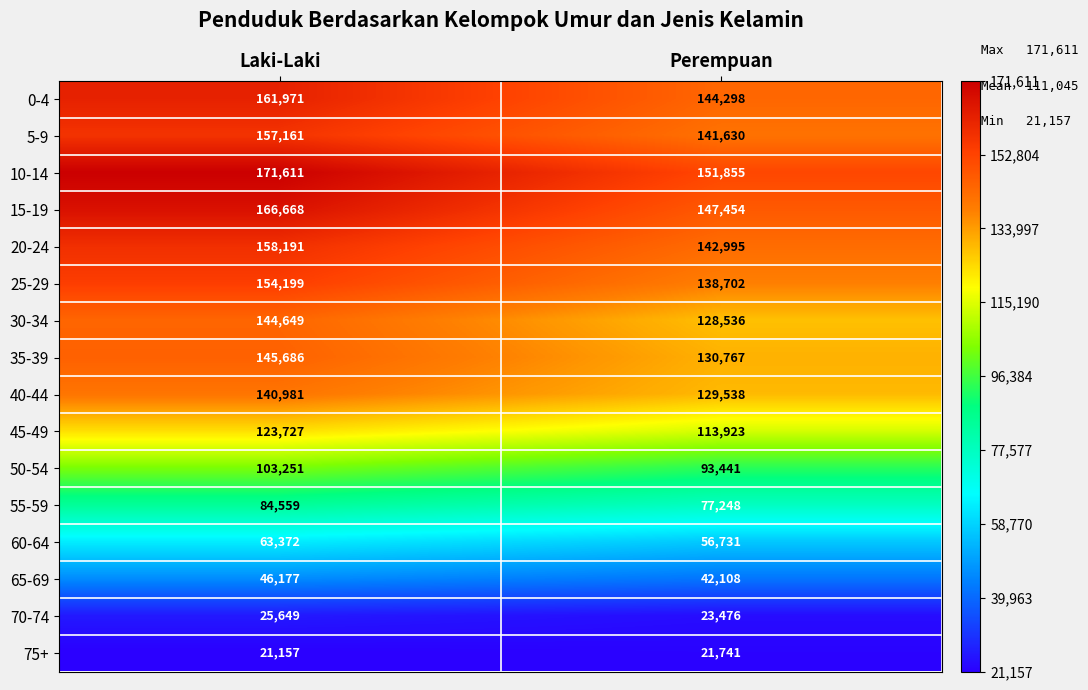

What is the spread (max minus min) of values at Perempuan?

130114